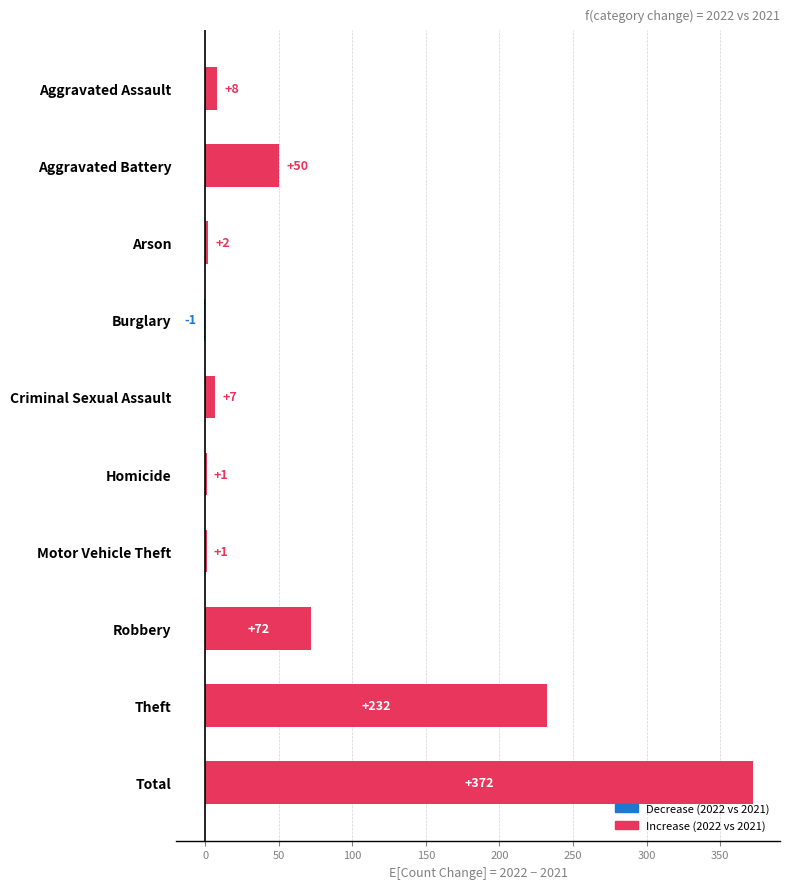

What is the approximate value at Aggravated Battery?

50